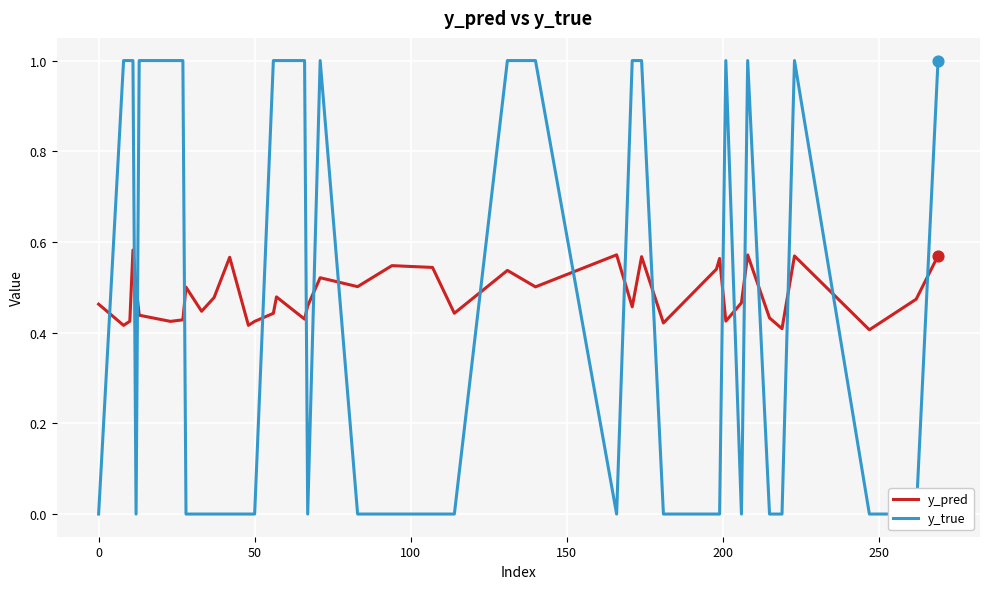

Which series has the largest Y range (max minus min)?

y_true